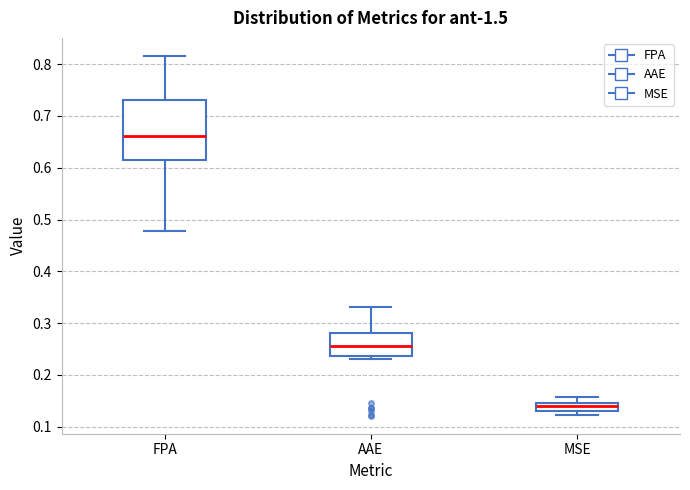

Which box has the lowest median line?

MSE